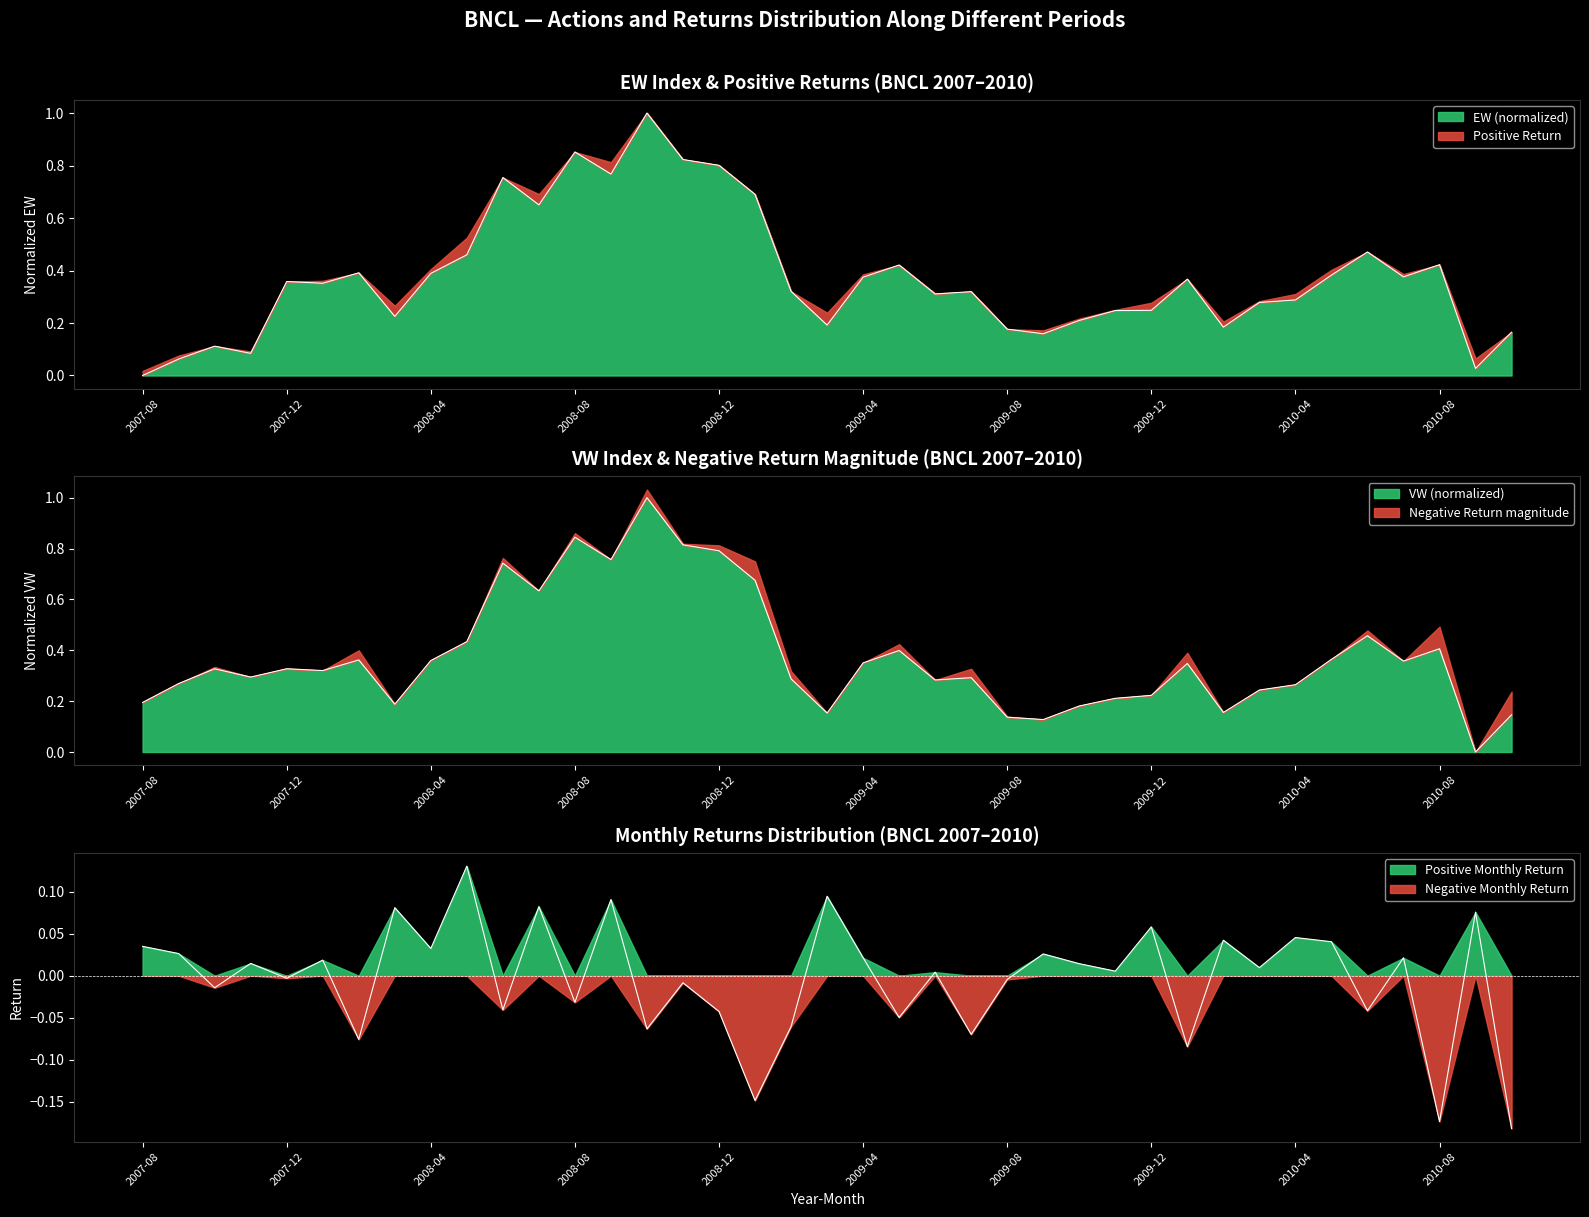

What is the maximum value for EW (normalized)?

1.0